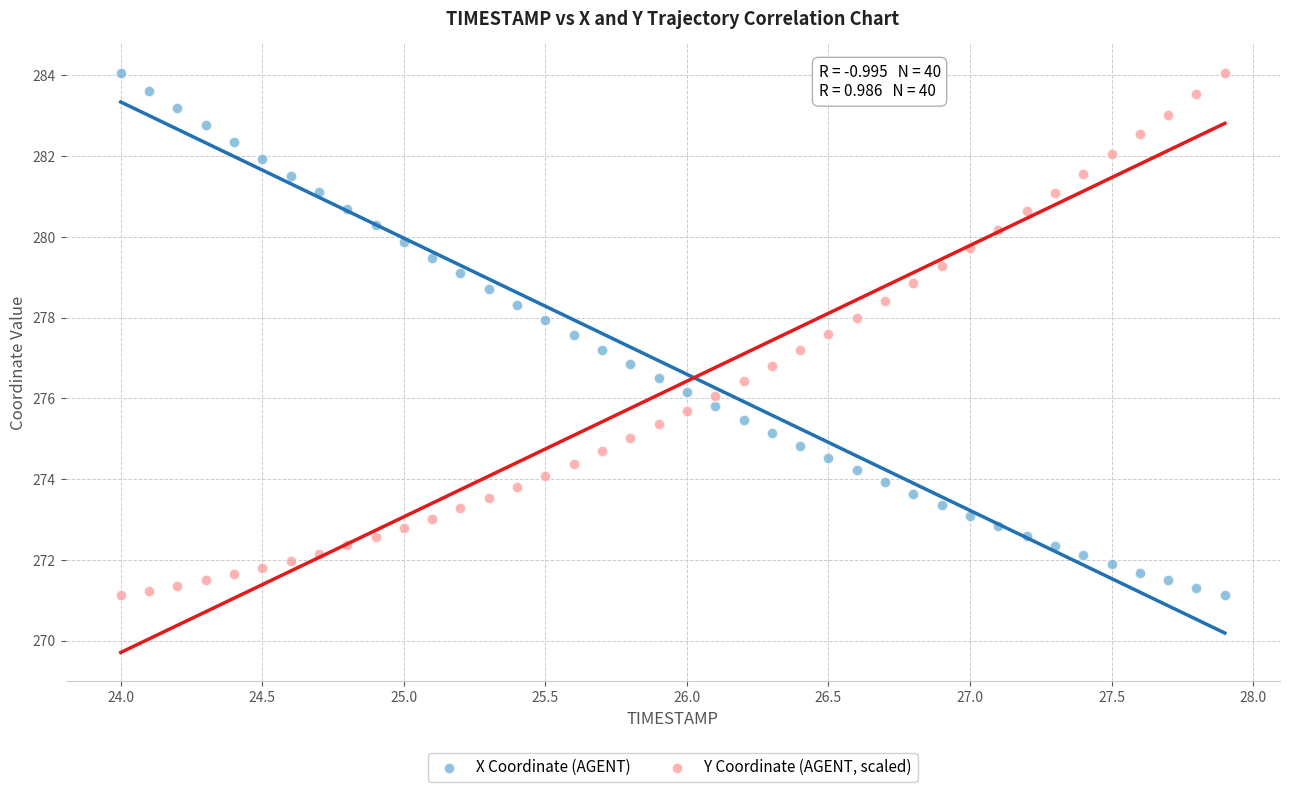

What is the X range (max minus min) for the scatter plot?

3.9